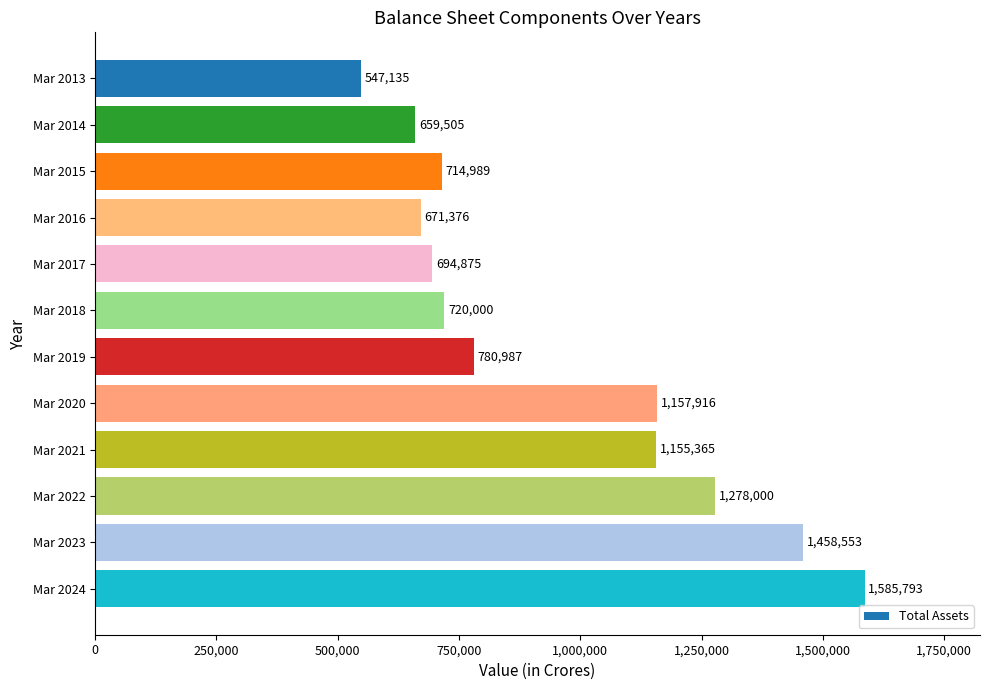

Which label corresponds to the largest value in the chart?

Mar 2024